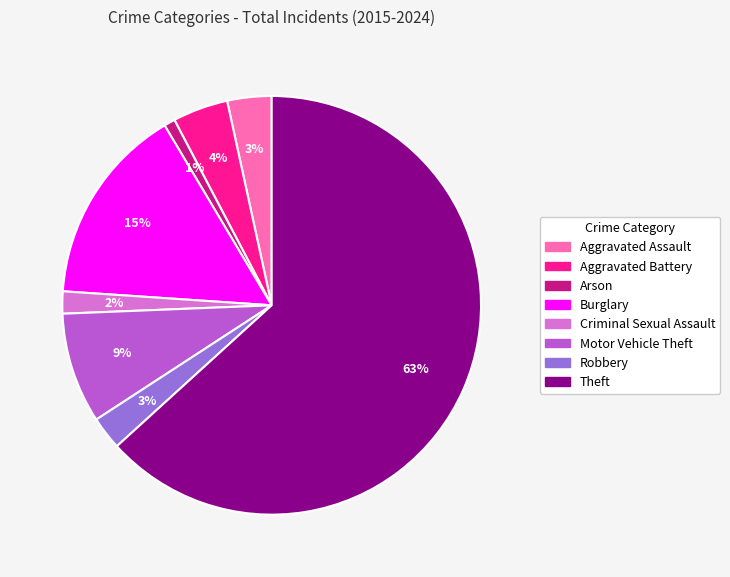

Is there any slice that represents more than half of the pie?

Yes